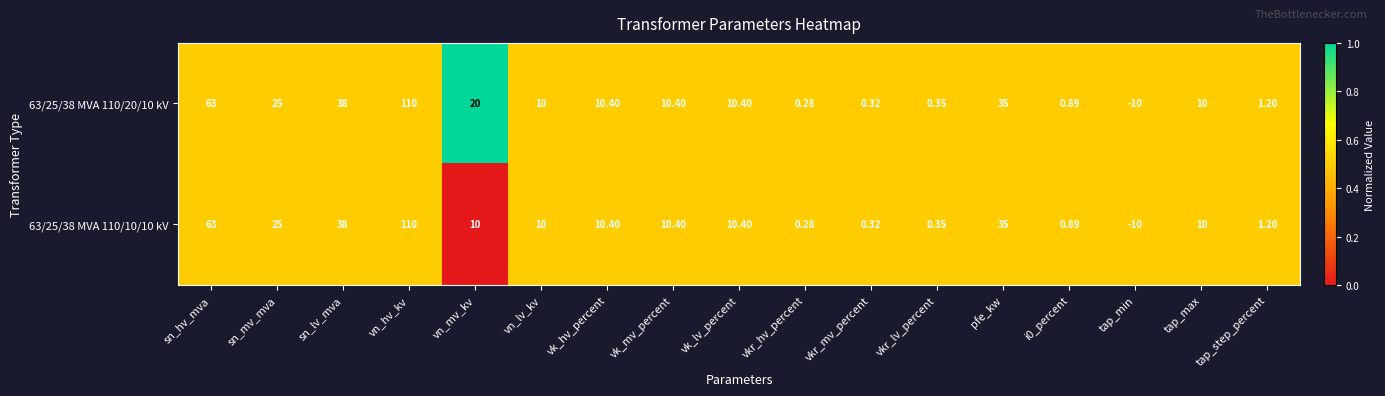

At which label is 63/25/38 MVA 110/20/10 kV closest to 50?

sn_lv_mva